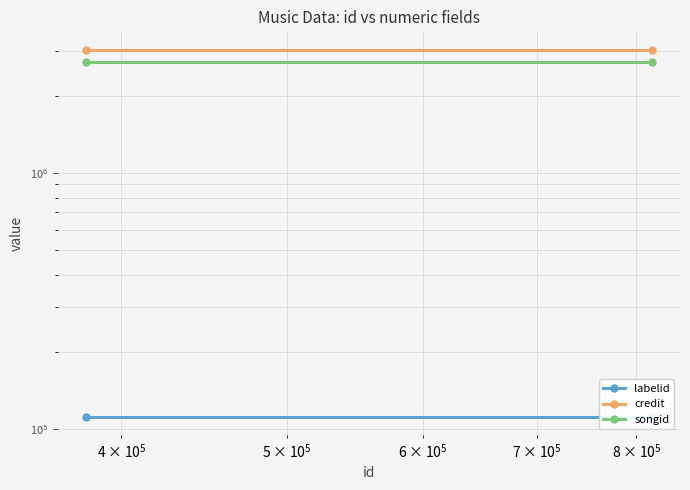

Which series has the largest range (max minus min)?

labelid